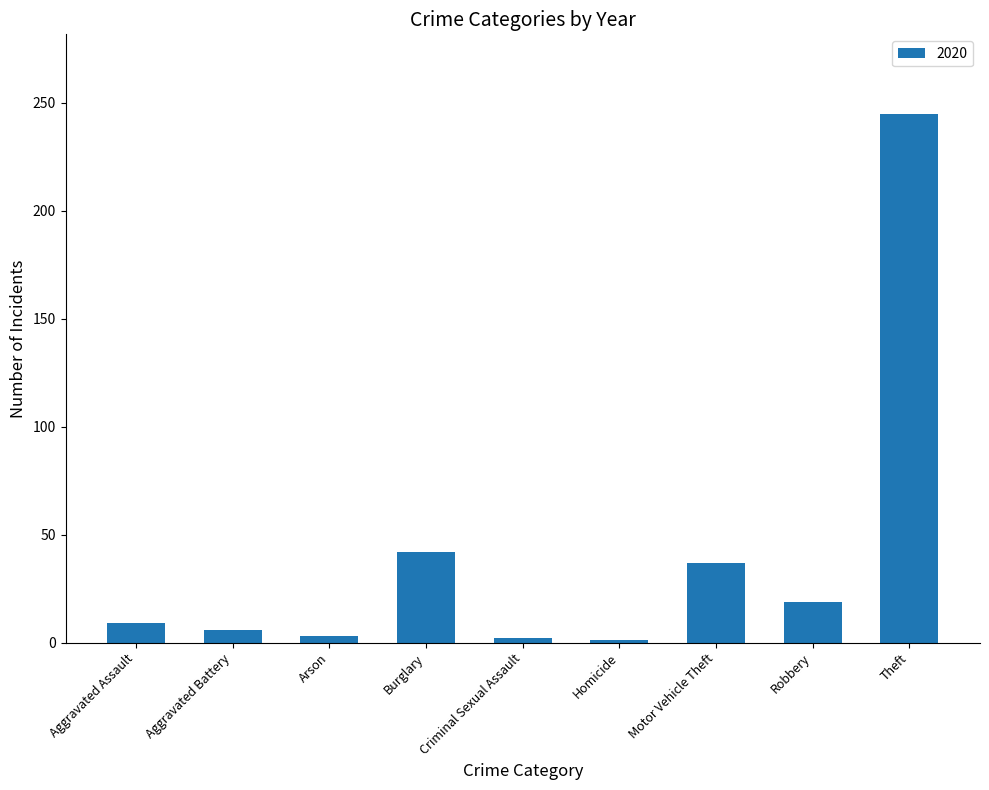

Which category has the highest value across all series?

Theft